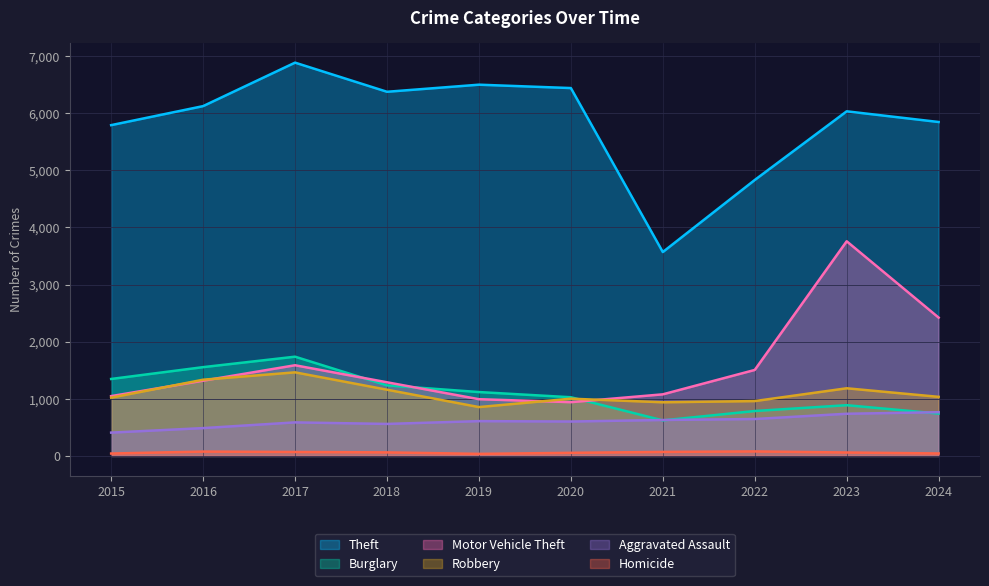

What is the sum of the Aggravated Assault values at 2016 and 2017?

1074